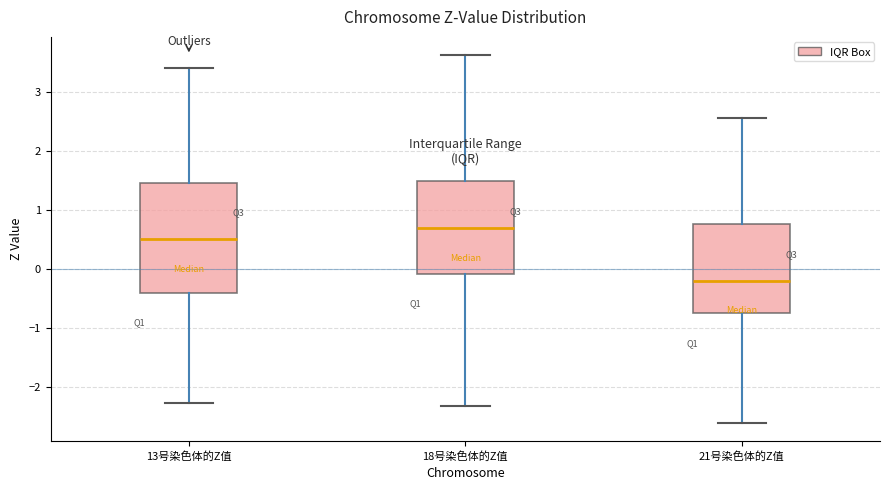

Which box's median line is the lowest?

21号染色体的Z值